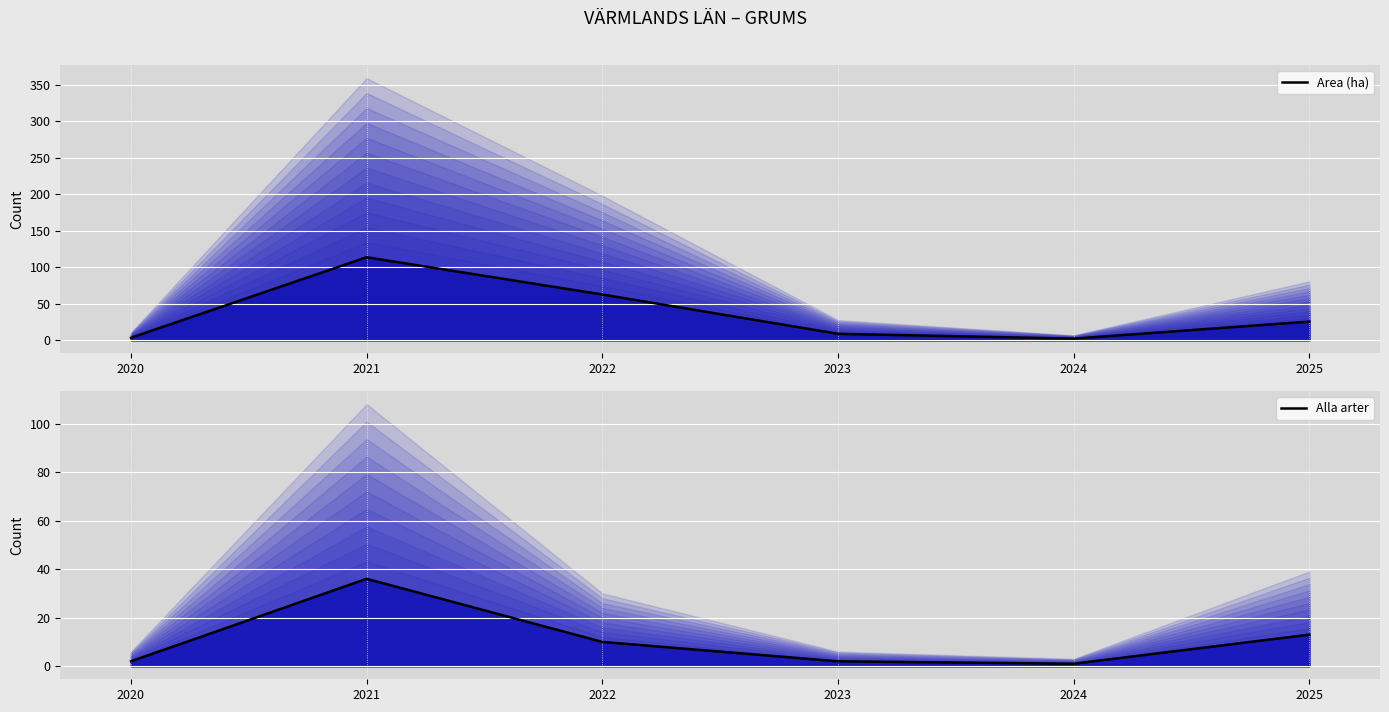

How many values in the Area (ha) line series exceed 25?

3